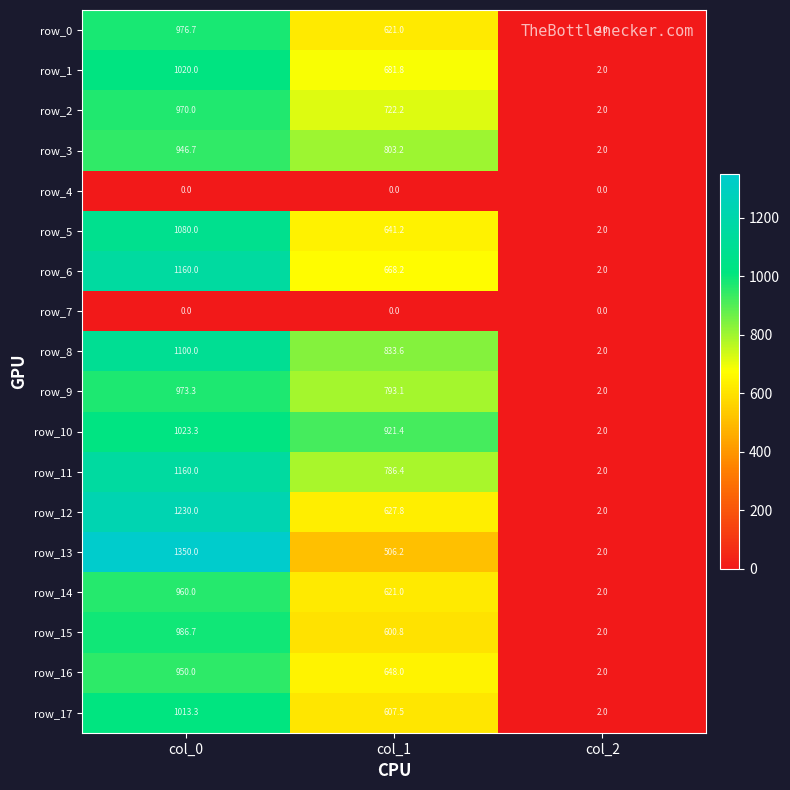

Is it true that row_11 equals 2078.9 at col_0?

False